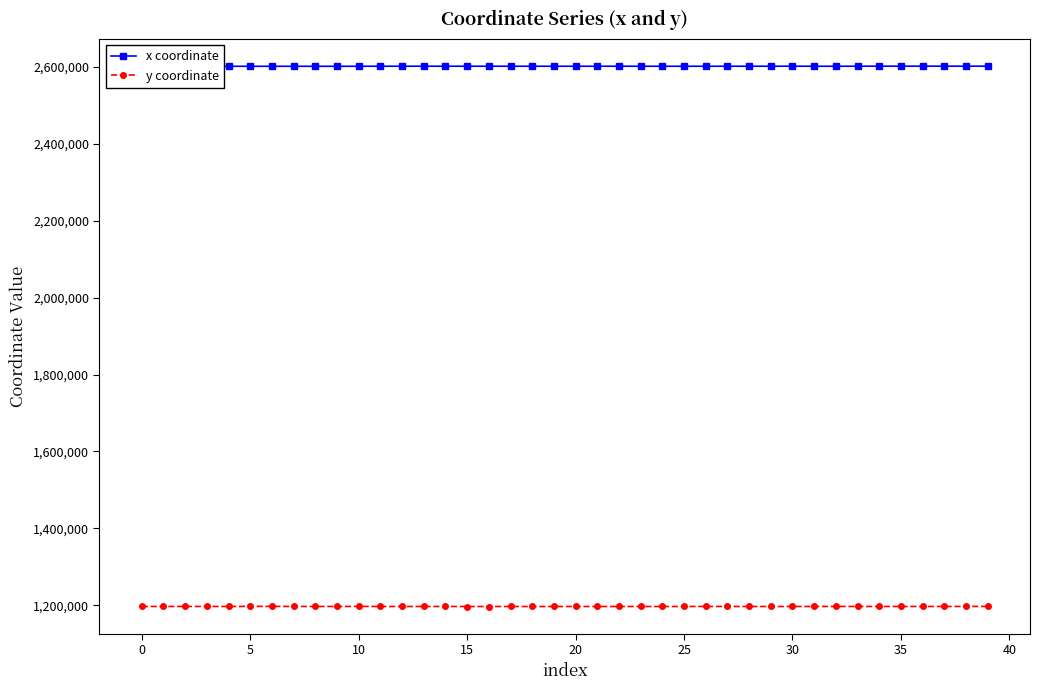

True or false: x coordinate has more than 0 points higher than both neighbors.

True